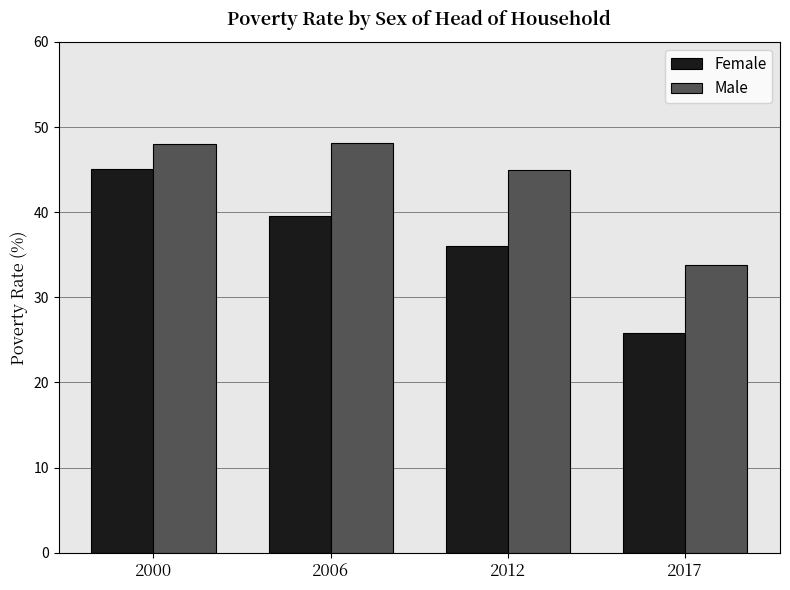

Is the value of Male at 2000 greater than the value of Female at 2012?

Yes